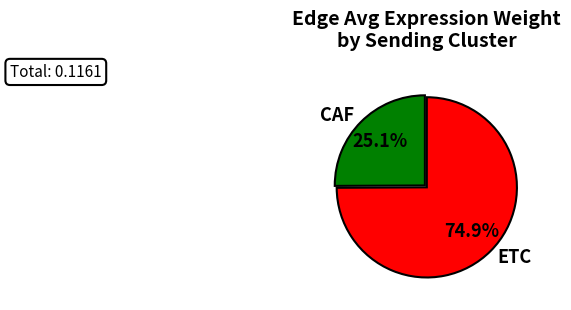

Does CAF account for over 50% of the chart?

No